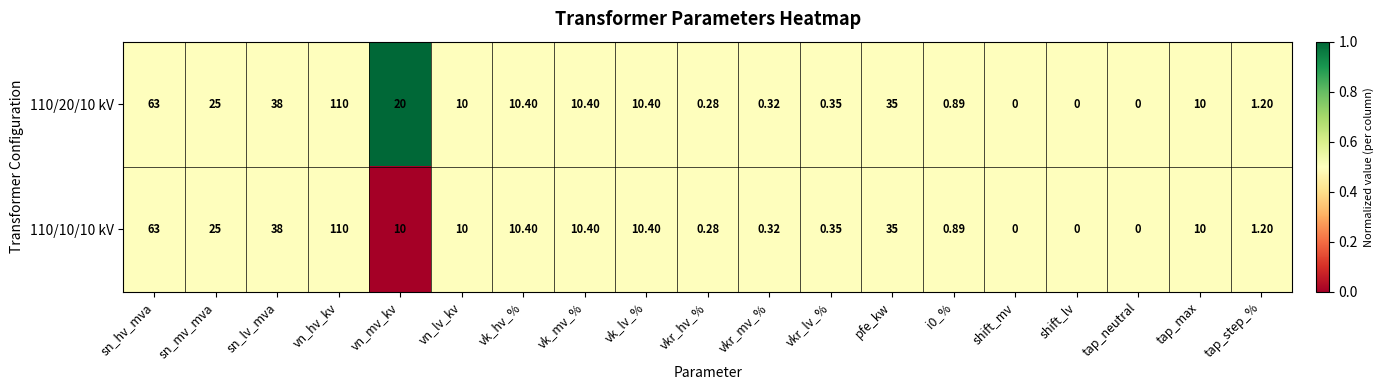

Where does the 110/10/10 kV series first go above 10?

sn_hv_mva